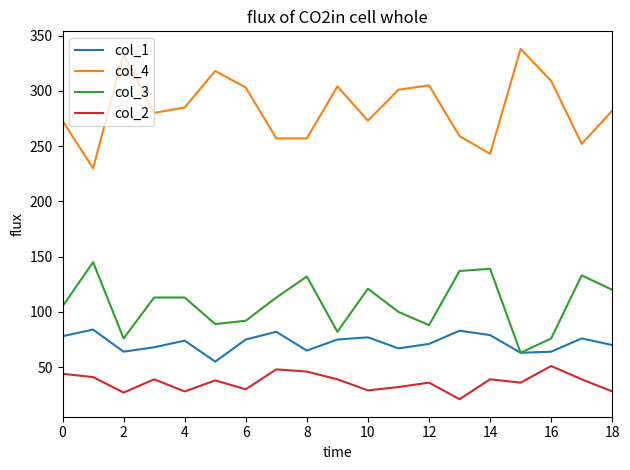

True or false: col_2 and col_4 intersect in this chart.

False